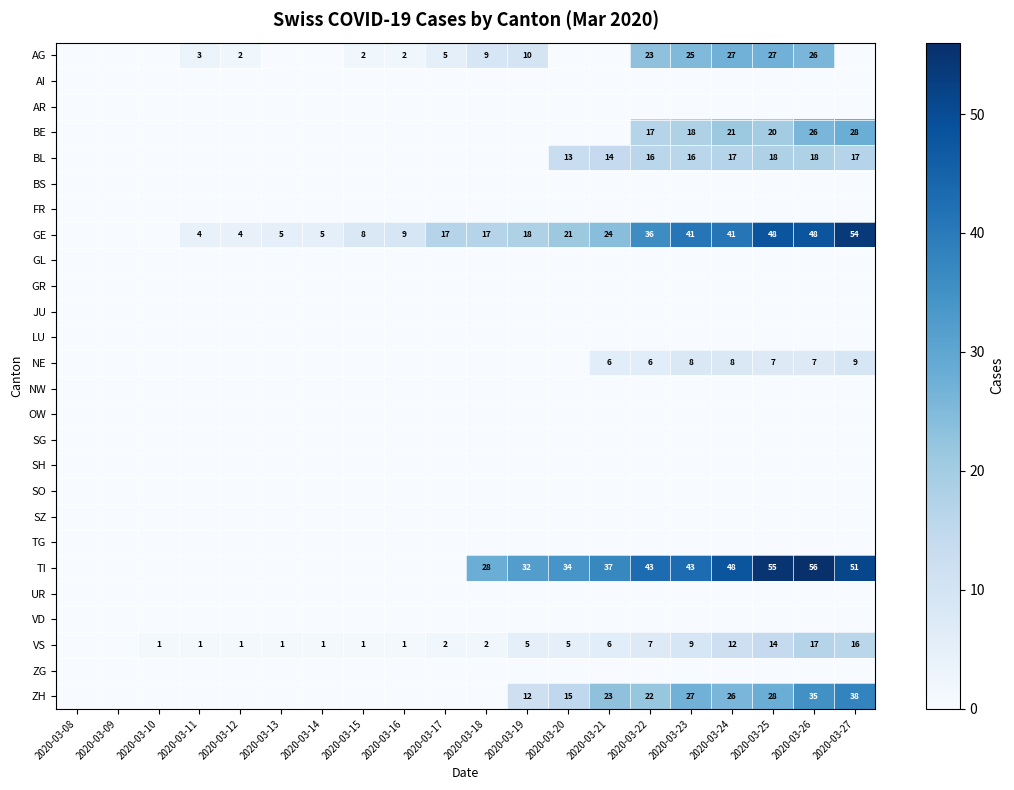

Is it true that BL equals 16 at 2020-03-23?

True